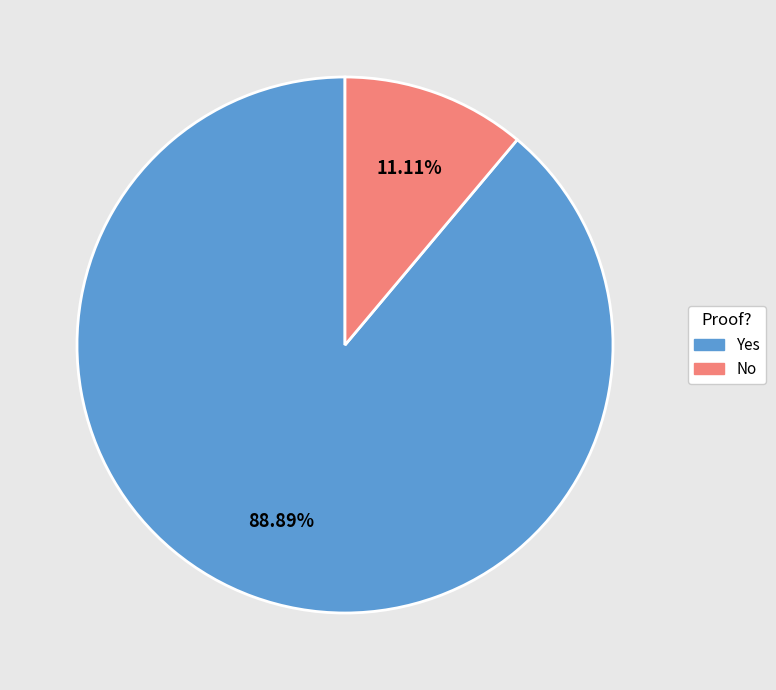

True or false: No accounts for 11% of the total.

True